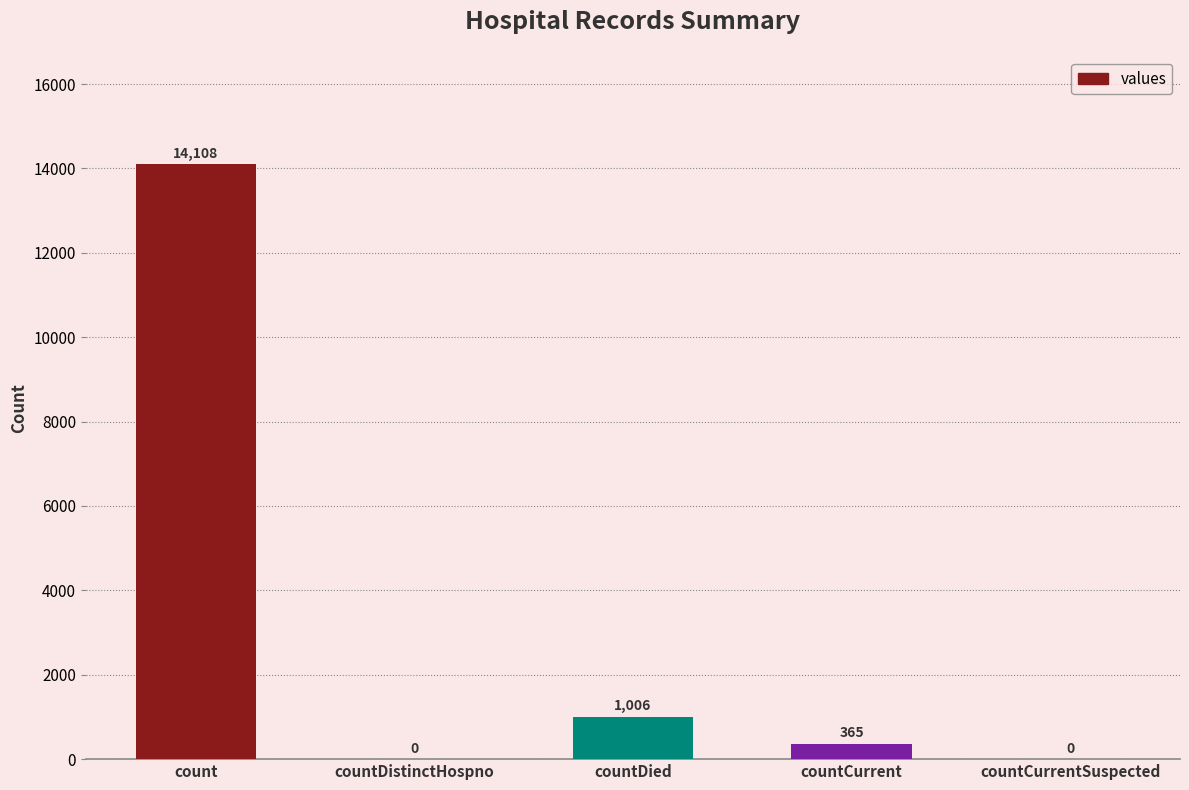

What is the sum of all values?

15479